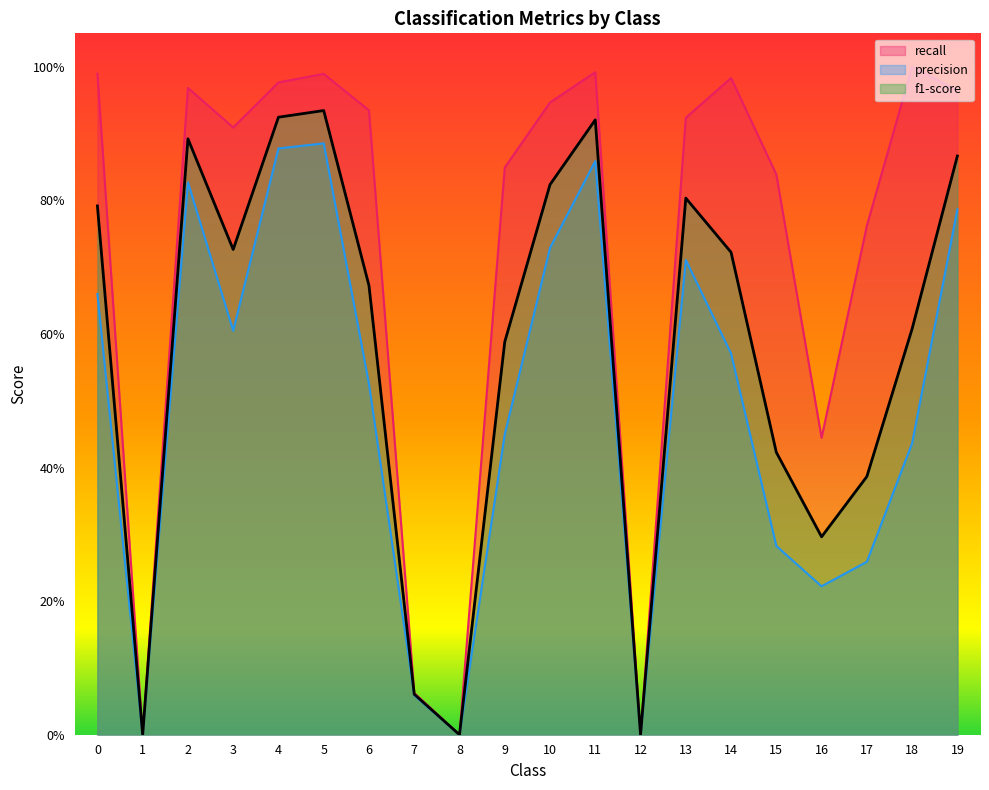

What is the value of the precision point at the 14th from the left?

0.7